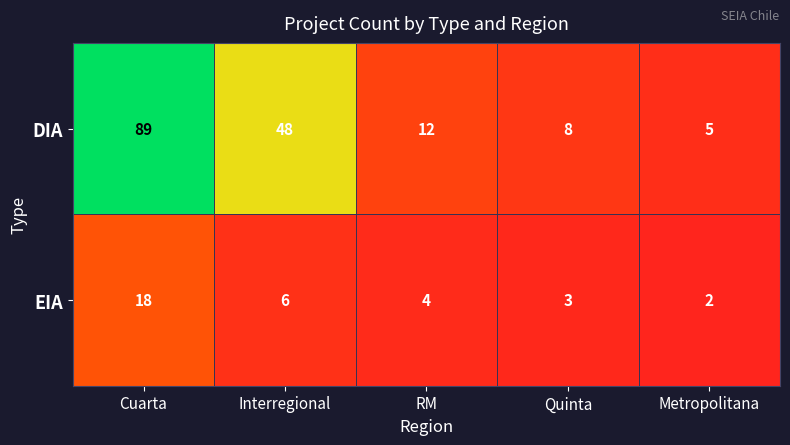

How many categories are shown in the chart?

5